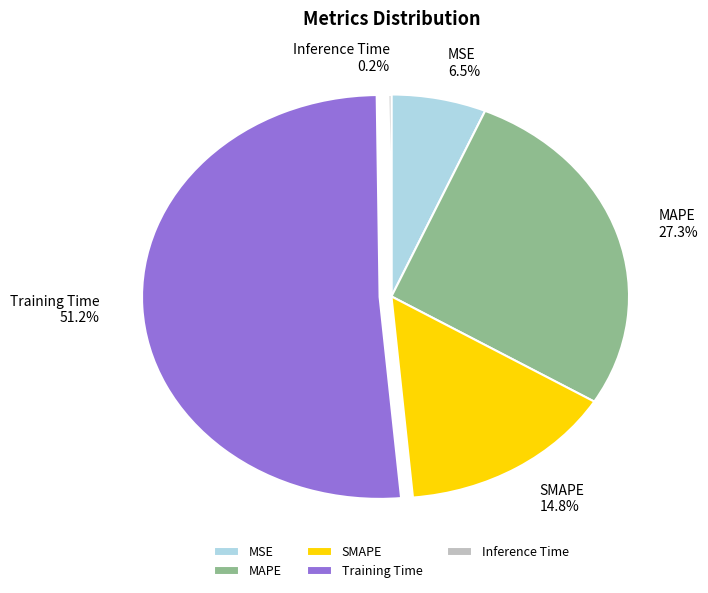

Is the sum of SMAPE and Training Time greater than half?

Yes